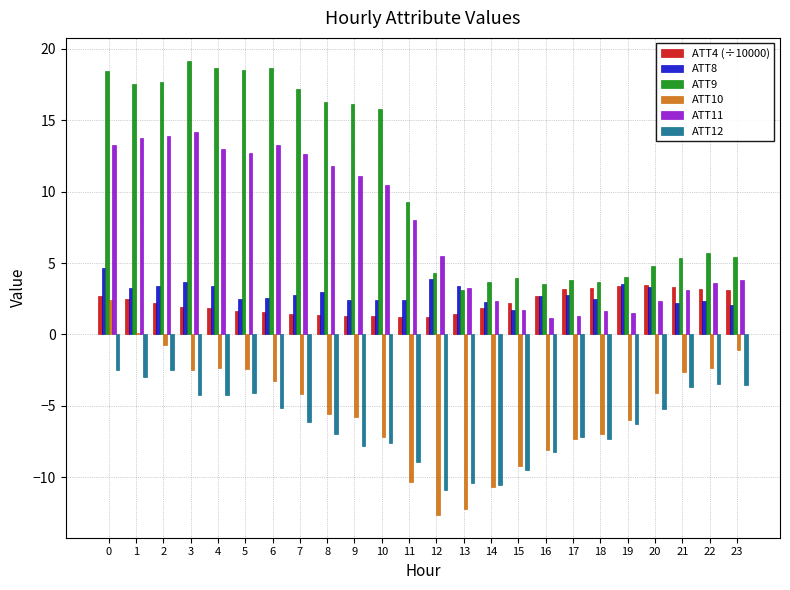

What is the sum of all ATT9 values?

254.5